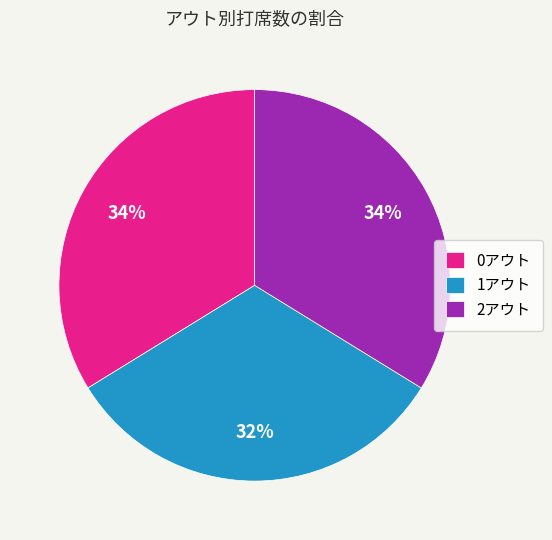

What is the smallest slice in the pie chart?

1アウト